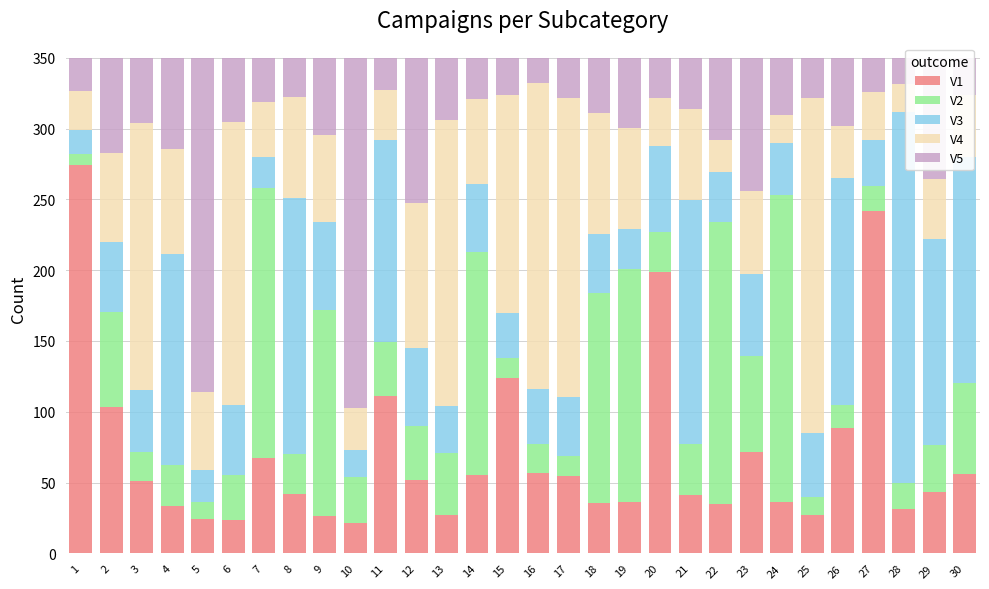

What are all the series names shown in the legend?

V1, V2, V3, V4, V5